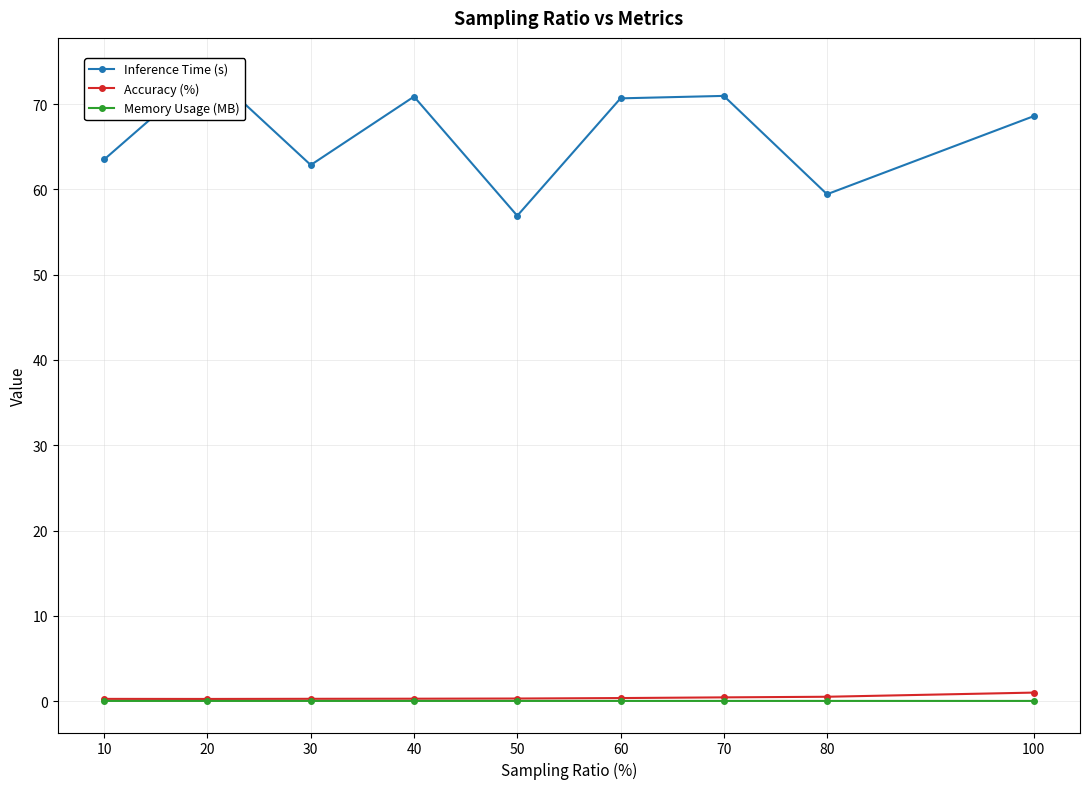

What is the difference between the Inference Time (s) values at 80 and 60?

11.2